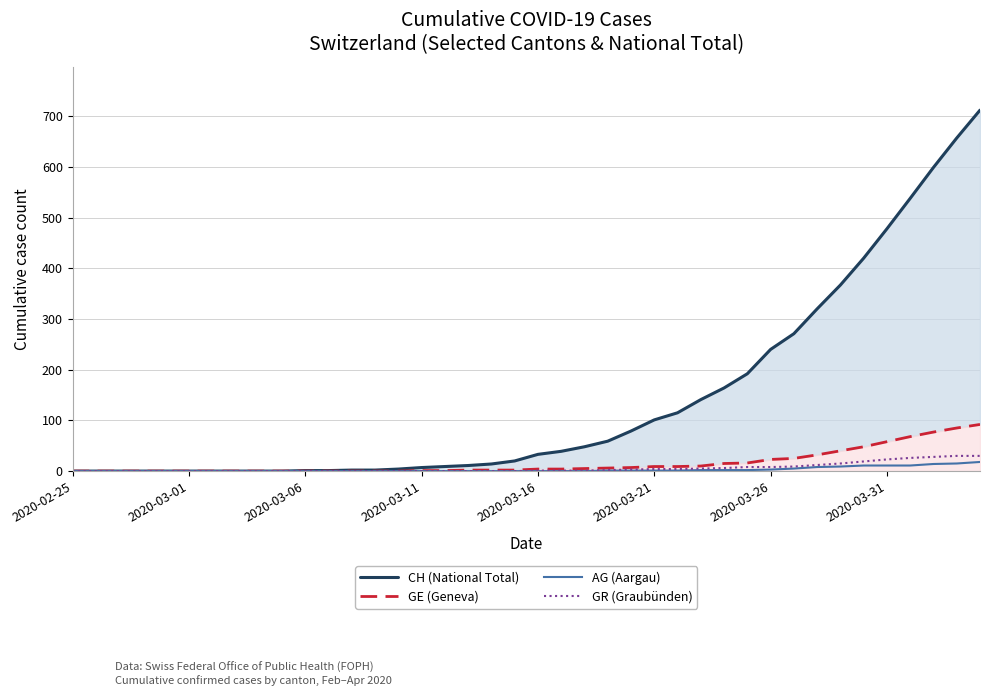

What are all the series names shown in the legend?

CH (National Total), GE (Geneva), AG (Aargau), GR (Graubünden)